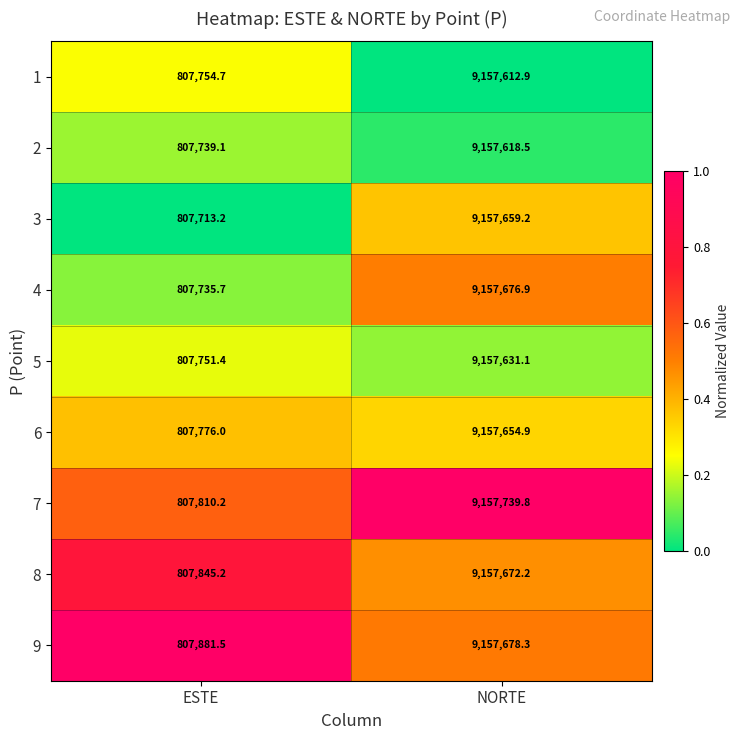

True or false: 9 has a value of 9157678.3 at NORTE.

True